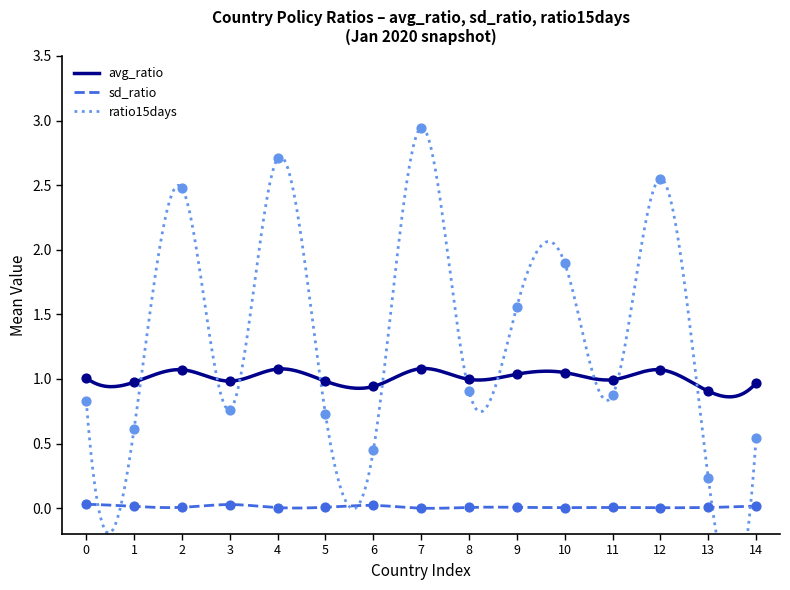

What are all the series names shown in the legend?

avg_ratio, sd_ratio, ratio15days